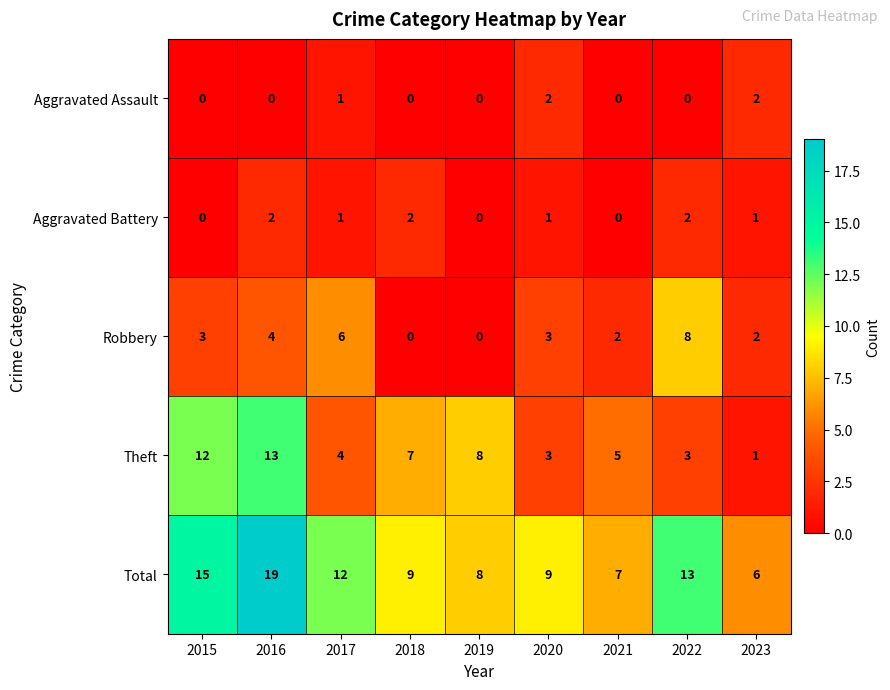

Is it true that Robbery equals 3 at 2023?

False